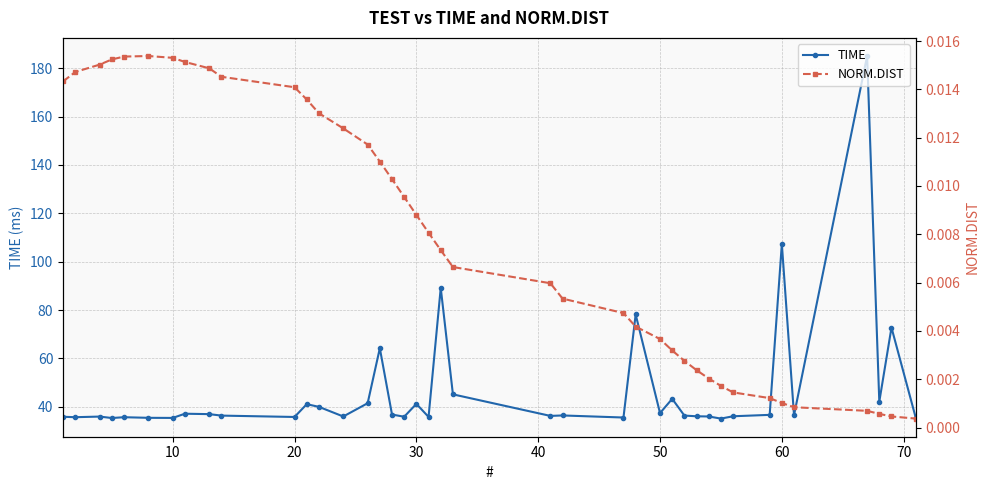

True or false: TIME has more than 2 points higher than both neighbors.

True